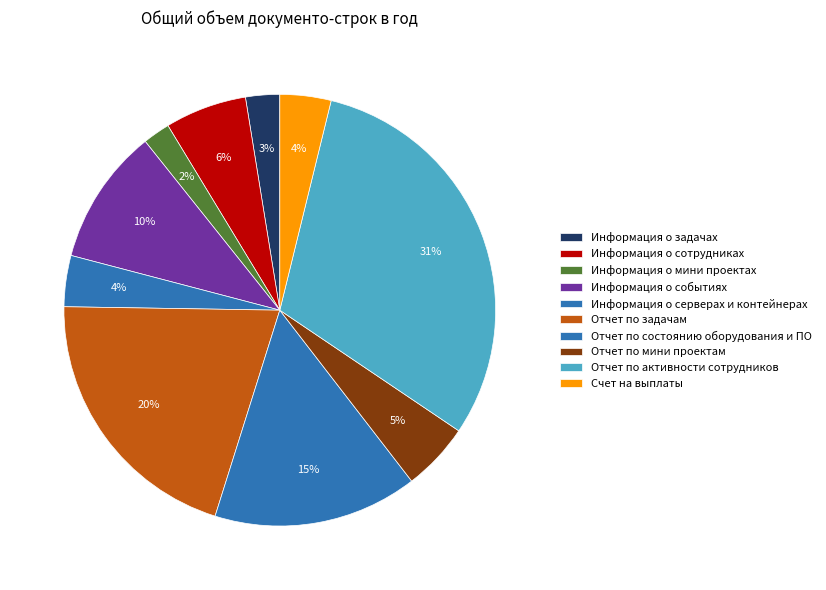

Between Информация о задачах and Информация о мини проектах, which is larger?

Информация о задачах